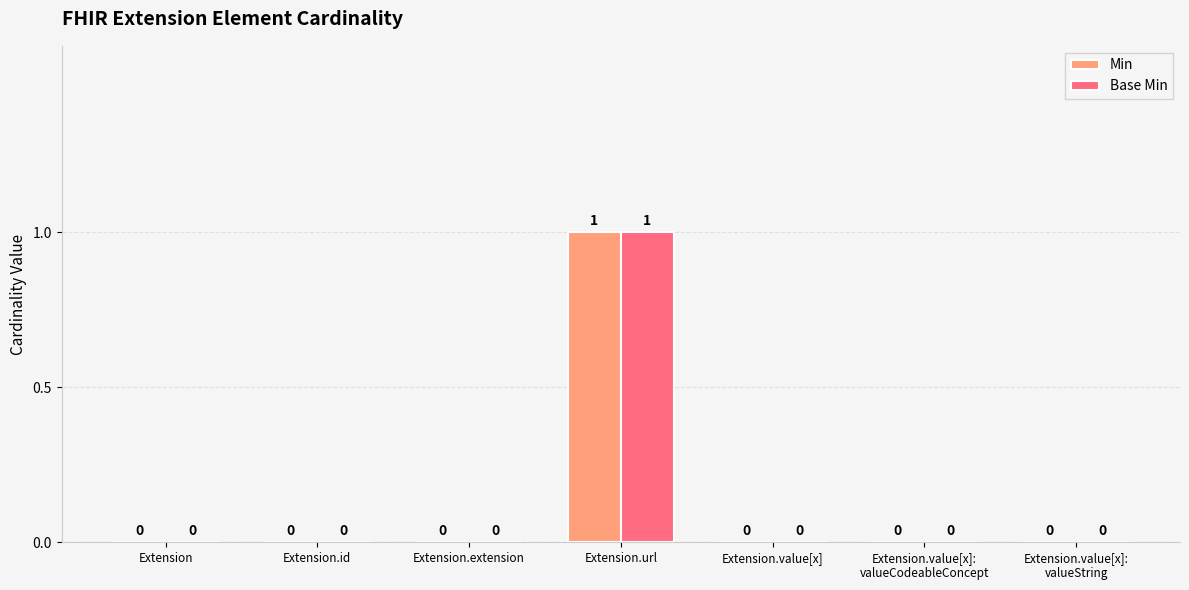

How many Base Min values are between 0 and 1?

7